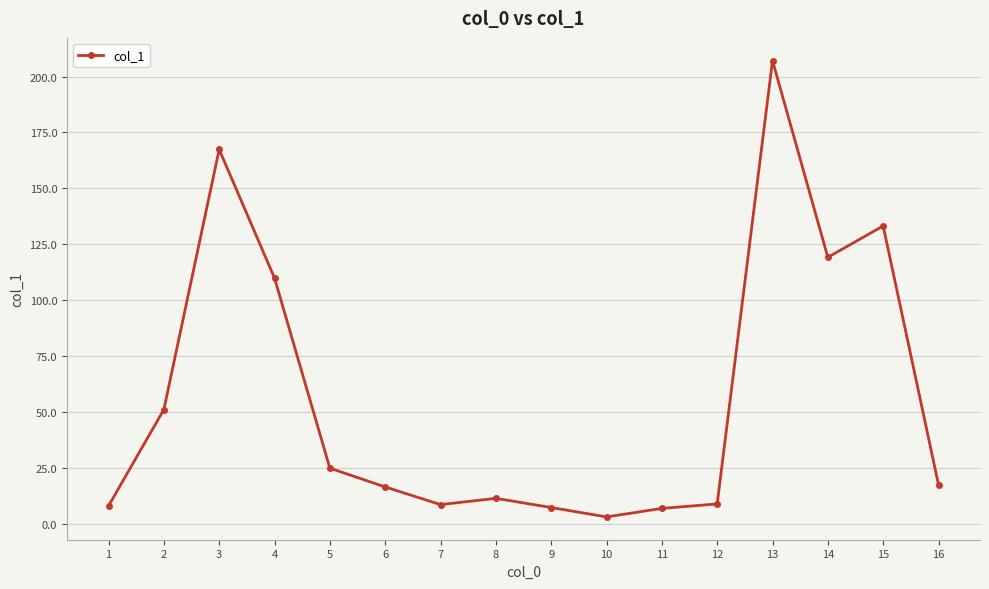

At which category does the data reach its first local peak?

3